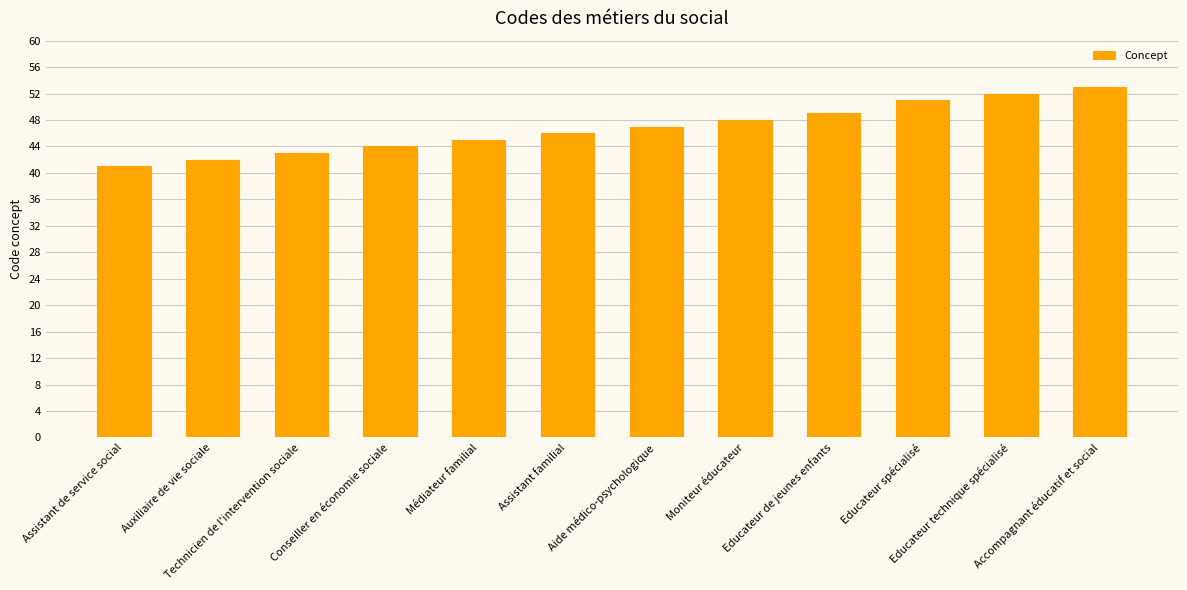

Which label corresponds to the largest value in the chart?

Accompagnant éducatif et social